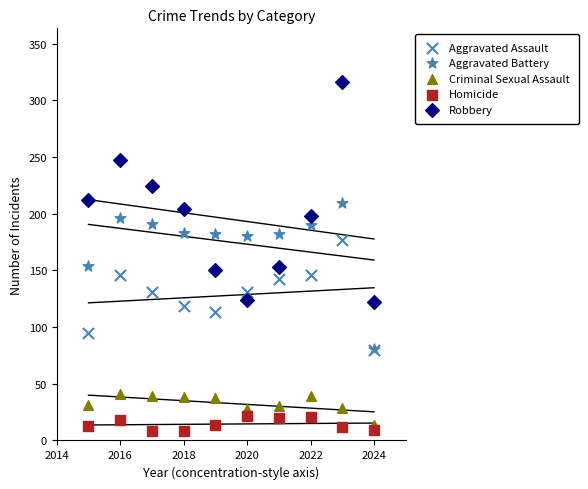

Which series reaches the minimum Y coordinate?

Homicide